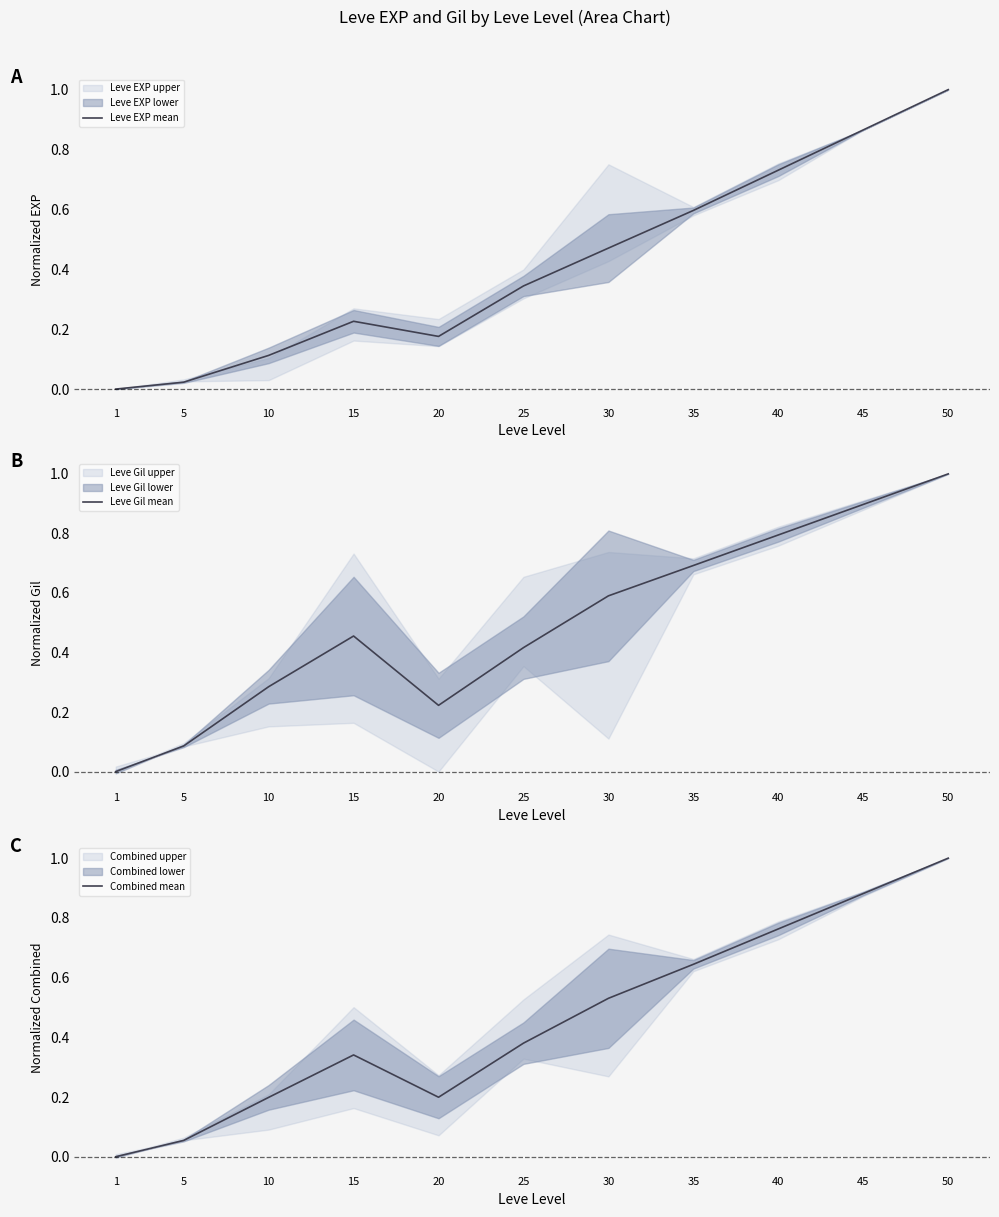

Which has a higher value, 20 or 40?

40